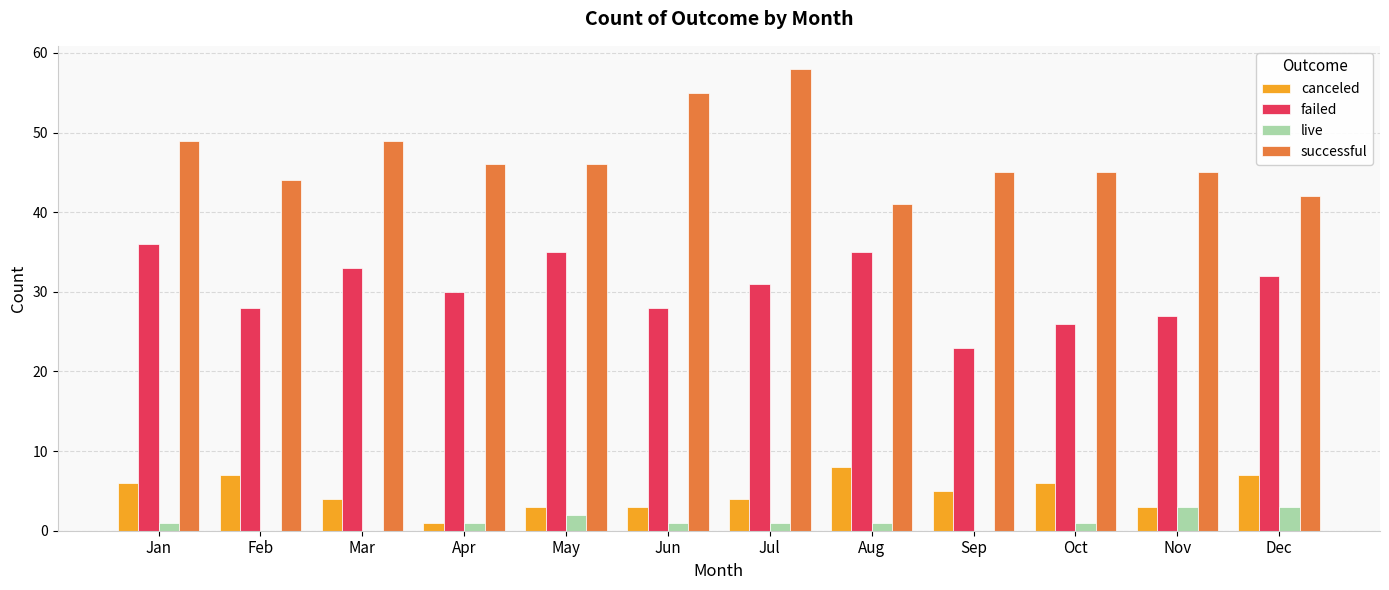

What is the sum of all canceled values?

57